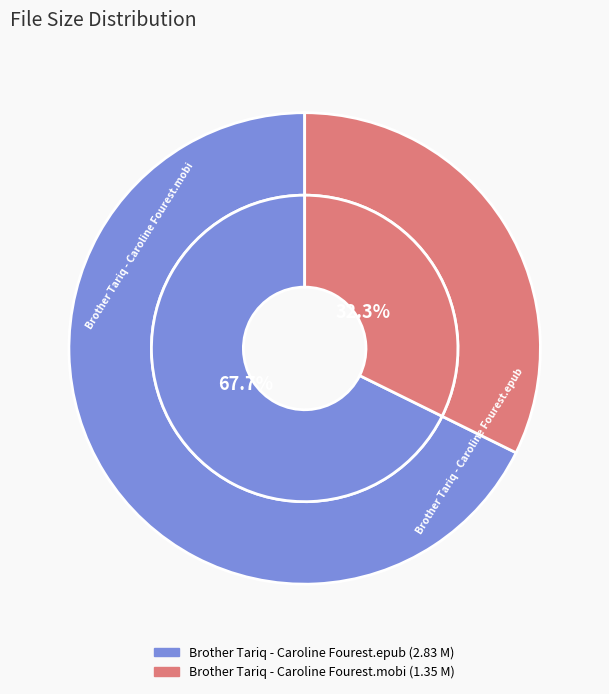

What percentage do Brother Tariq - Caroline Fourest.mobi and Brother Tariq - Caroline Fourest.epub together represent?

100.0%